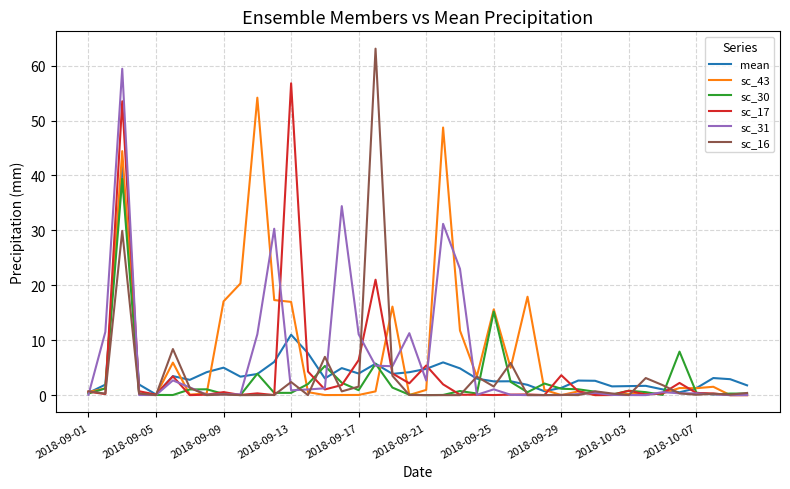

Which series has the widest spread of values?

sc_16